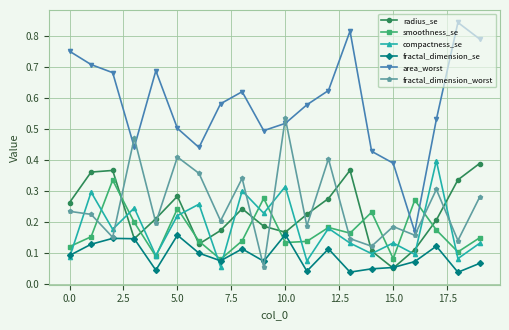

Which series has the largest range (max minus min)?

area_worst